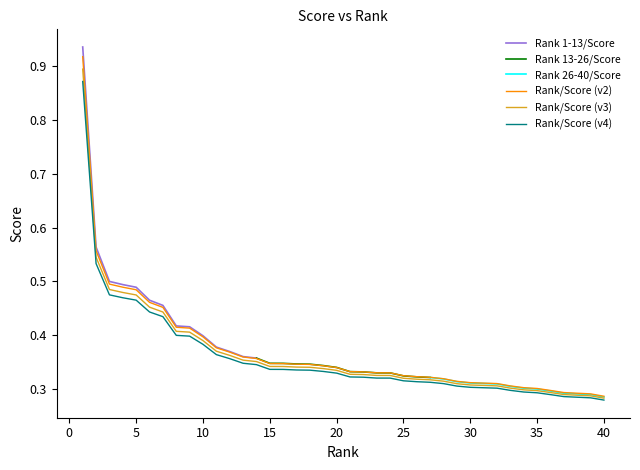

What is the value of the 23rd point from the left?

0.3